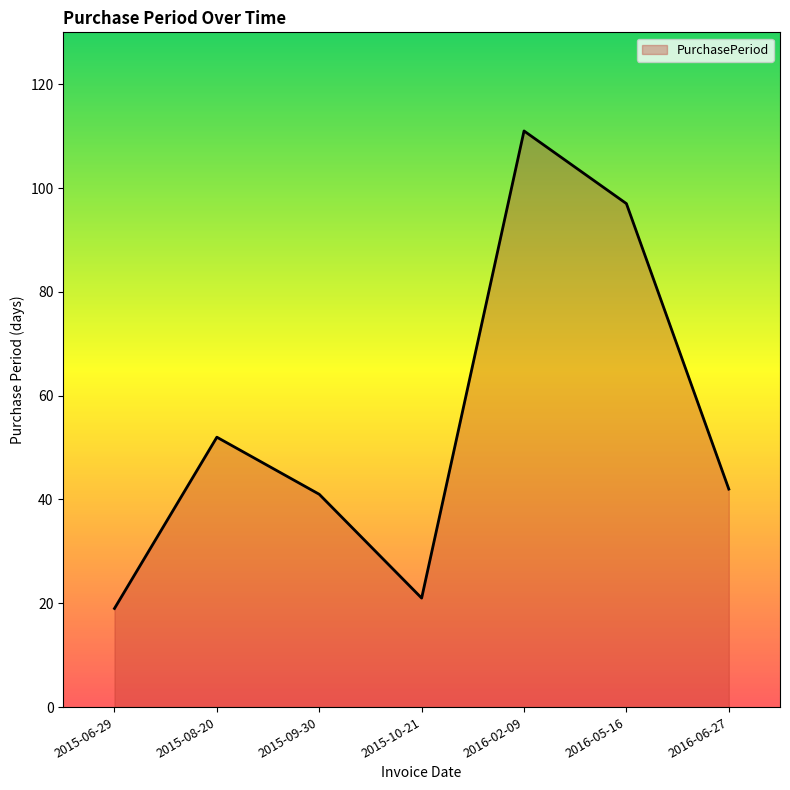

What is the minimum value shown in the chart?

19